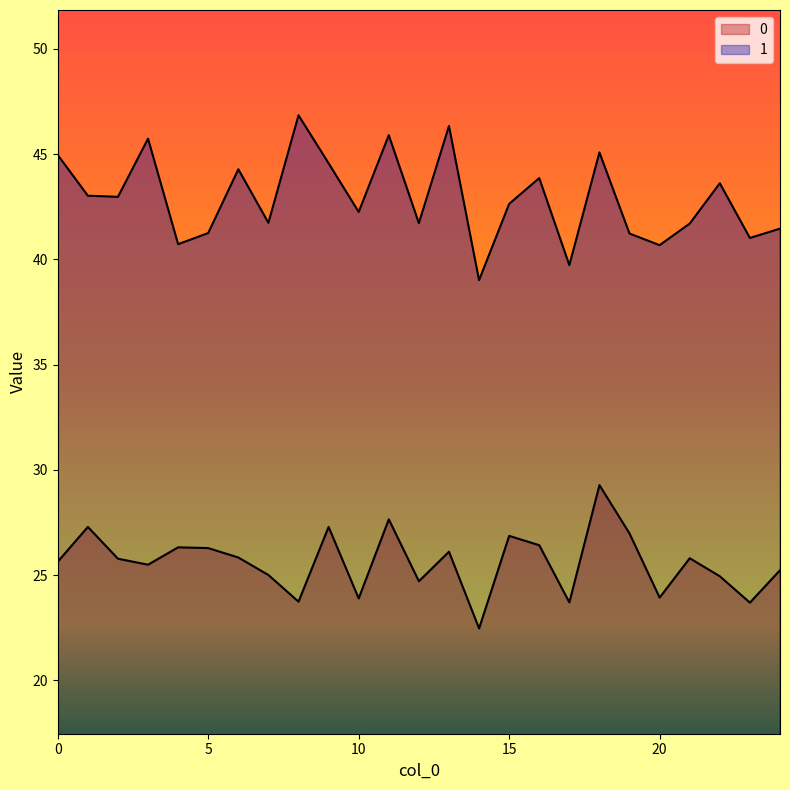

Reading left to right, extract all data points from this chart.

0: 25.6	27.3	25.8	25.5	26.3	26.3	25.8	25.0	23.7	27.3	23.9	27.6	24.7	26.1	22.5	26.9	26.4	23.7	29.3	27.0	23.9	25.8	24.9	23.7	25.2
1: 45.0	43.0	43.0	45.7	40.7	41.2	44.3	41.7	46.8	44.6	42.2	45.9	41.7	46.3	39.0	42.6	43.9	39.7	45.1	41.2	40.7	41.7	43.6	41.0	41.5